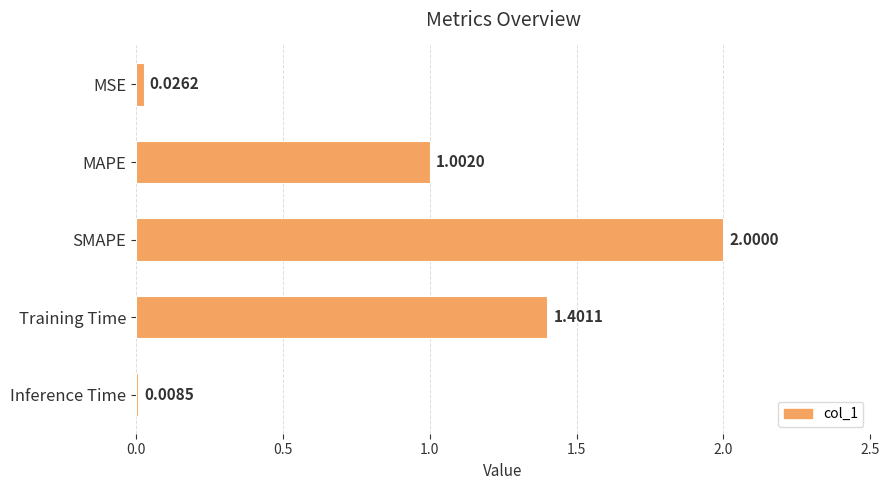

Where is the data nearest to the value 1?

MAPE